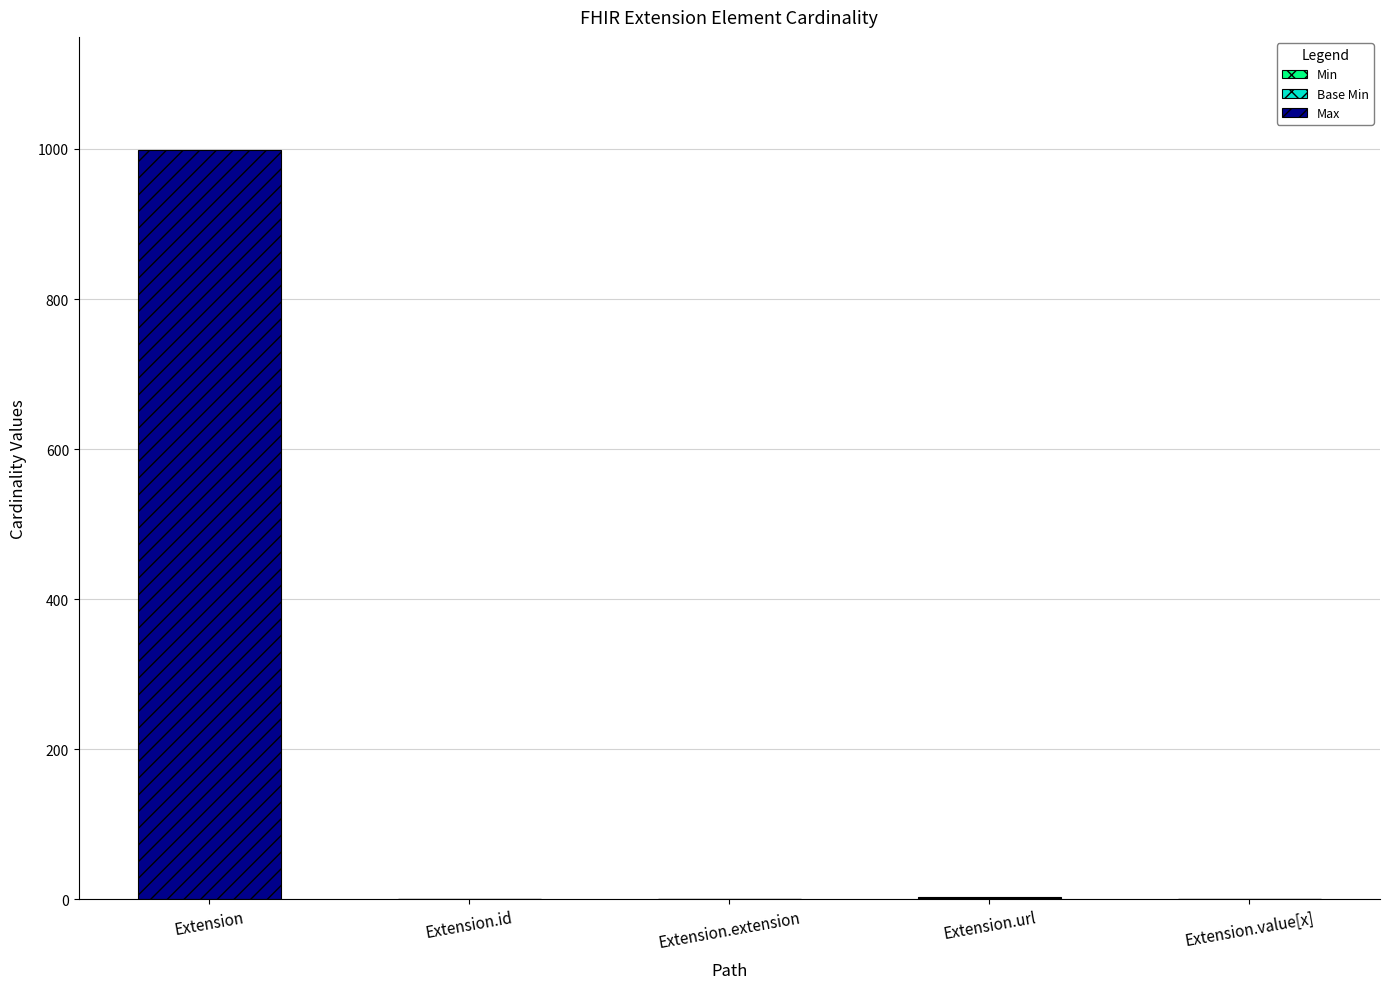

At which category is the sum across all series the highest?

Extension